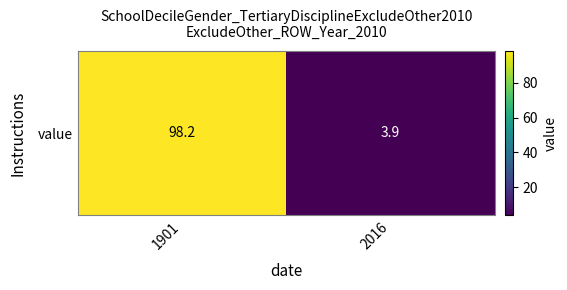

List the labels in order of value, smallest first.

2016, 1901